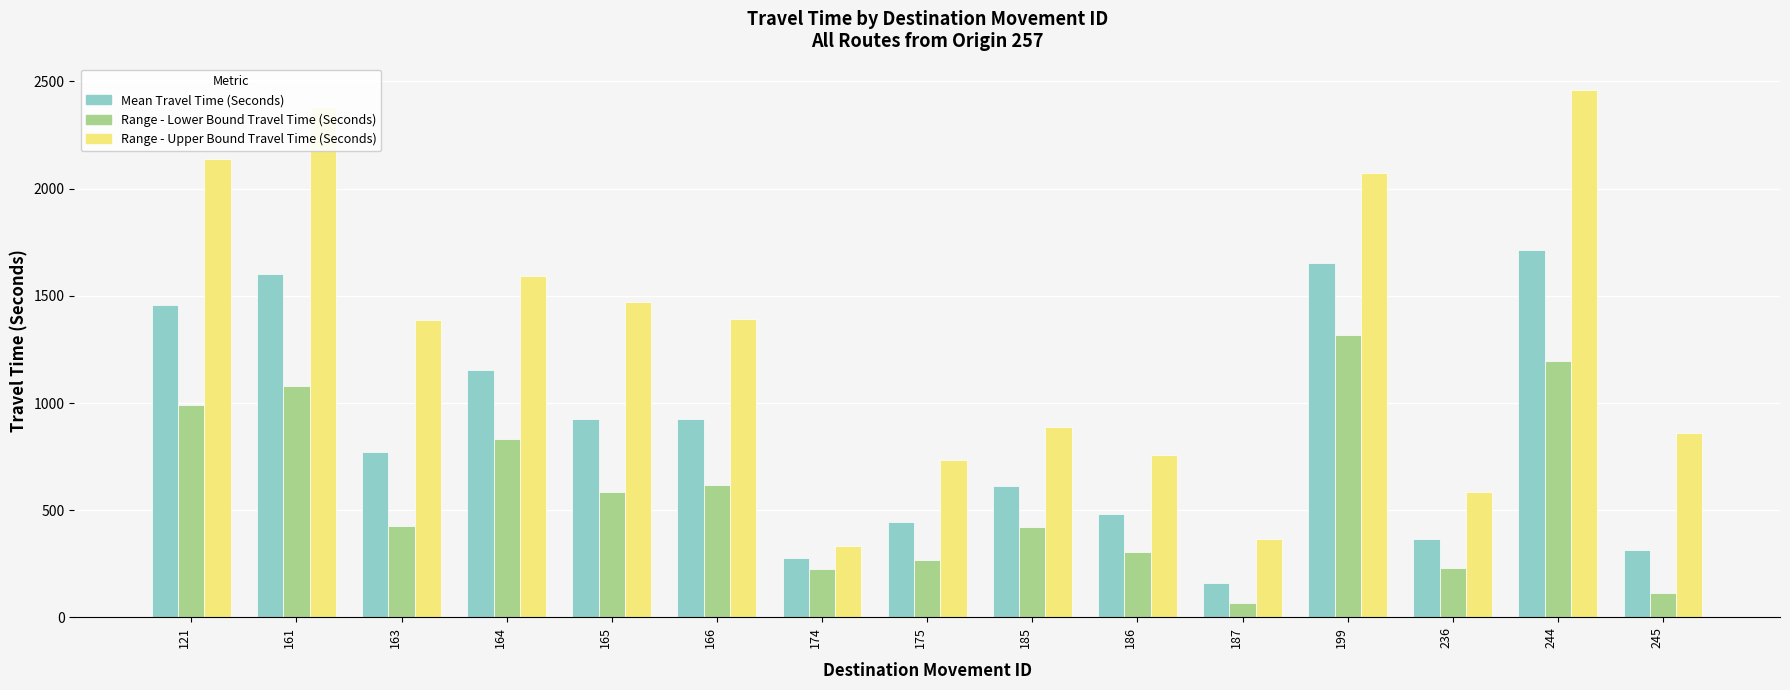

Is it true that Range - Upper Bound Travel Time (Seconds) equals 335 at 174?

True